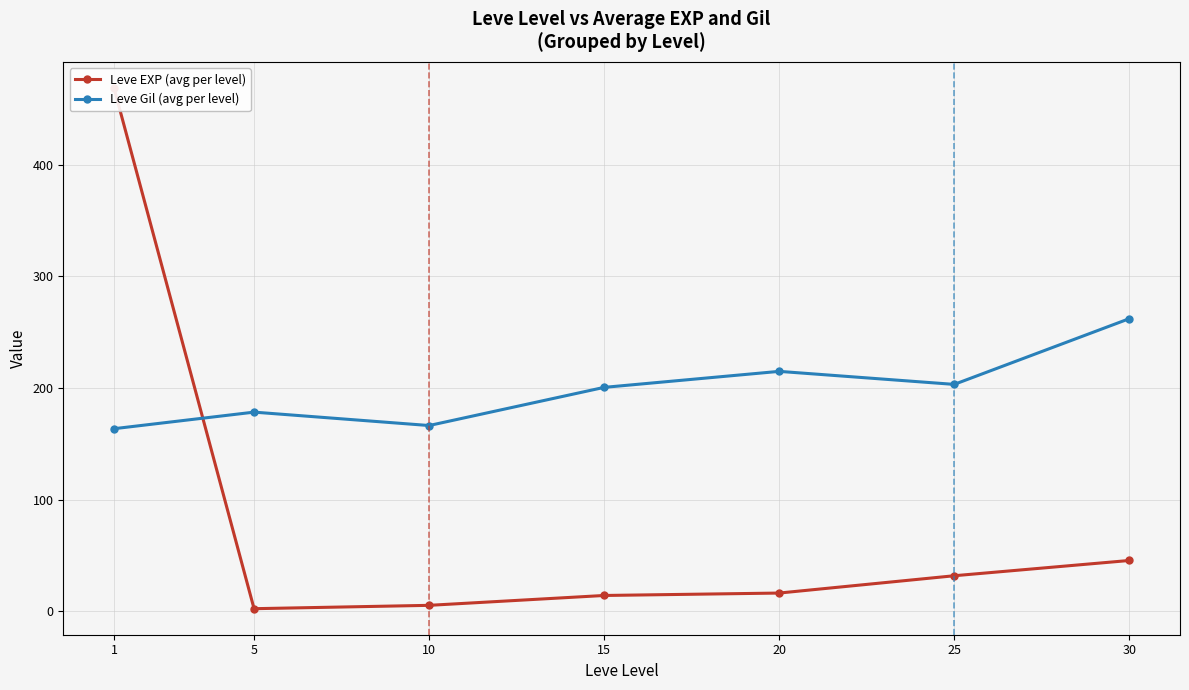

Which series has the largest total across all categories?

Leve Gil (avg per level)